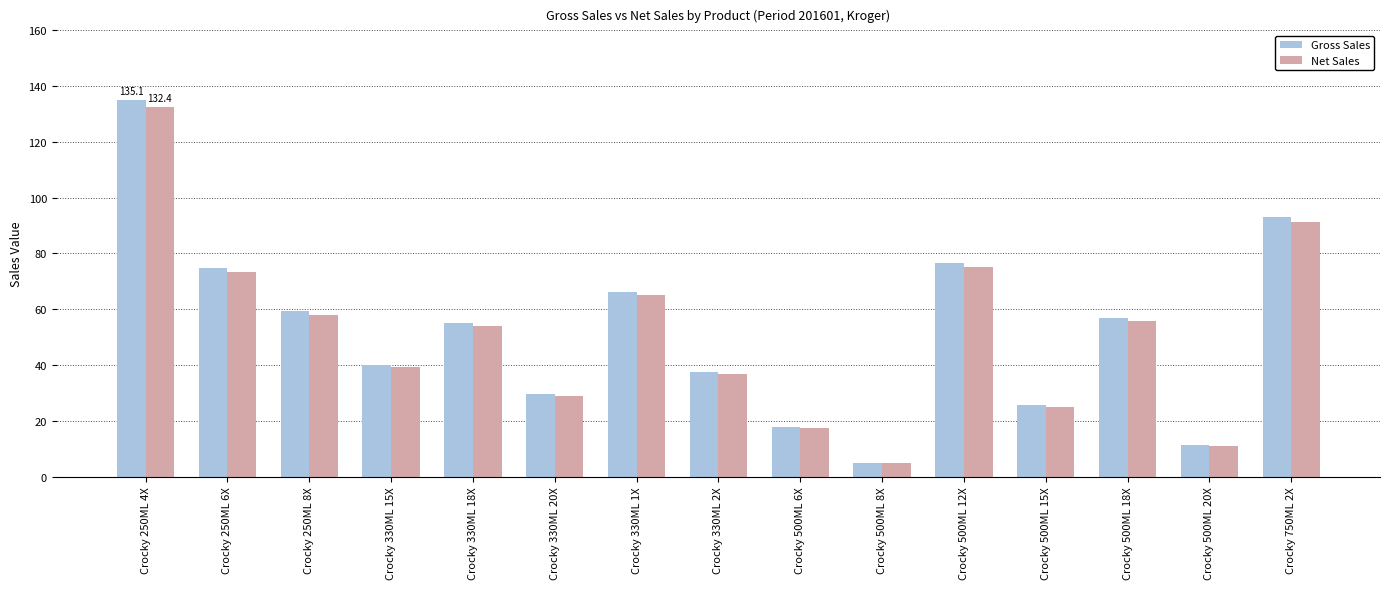

How many data points in Net Sales are less than 54?

7